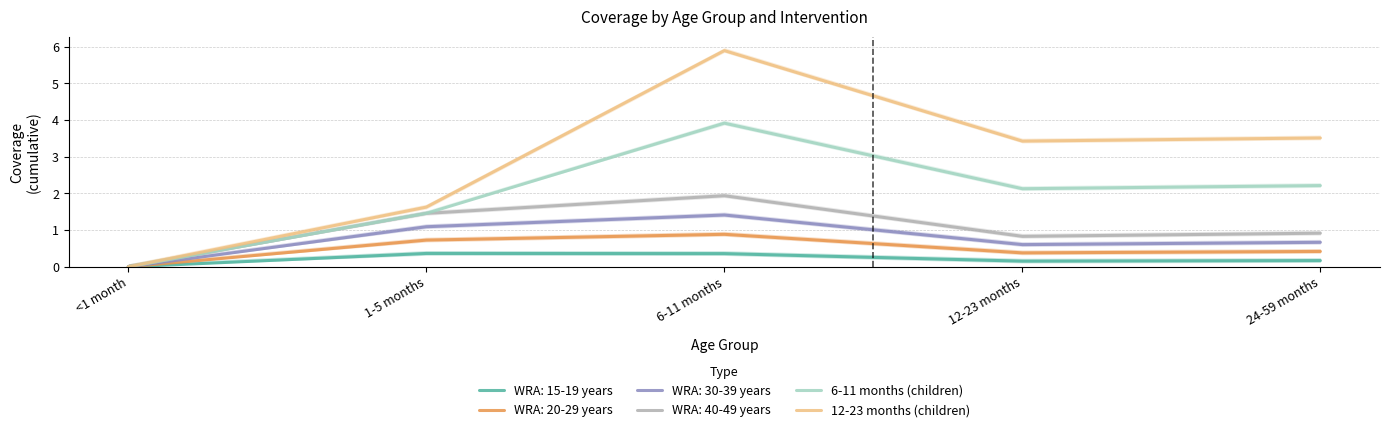

True or false: 6-11 months (children) and 12-23 months (children) intersect in this chart.

False